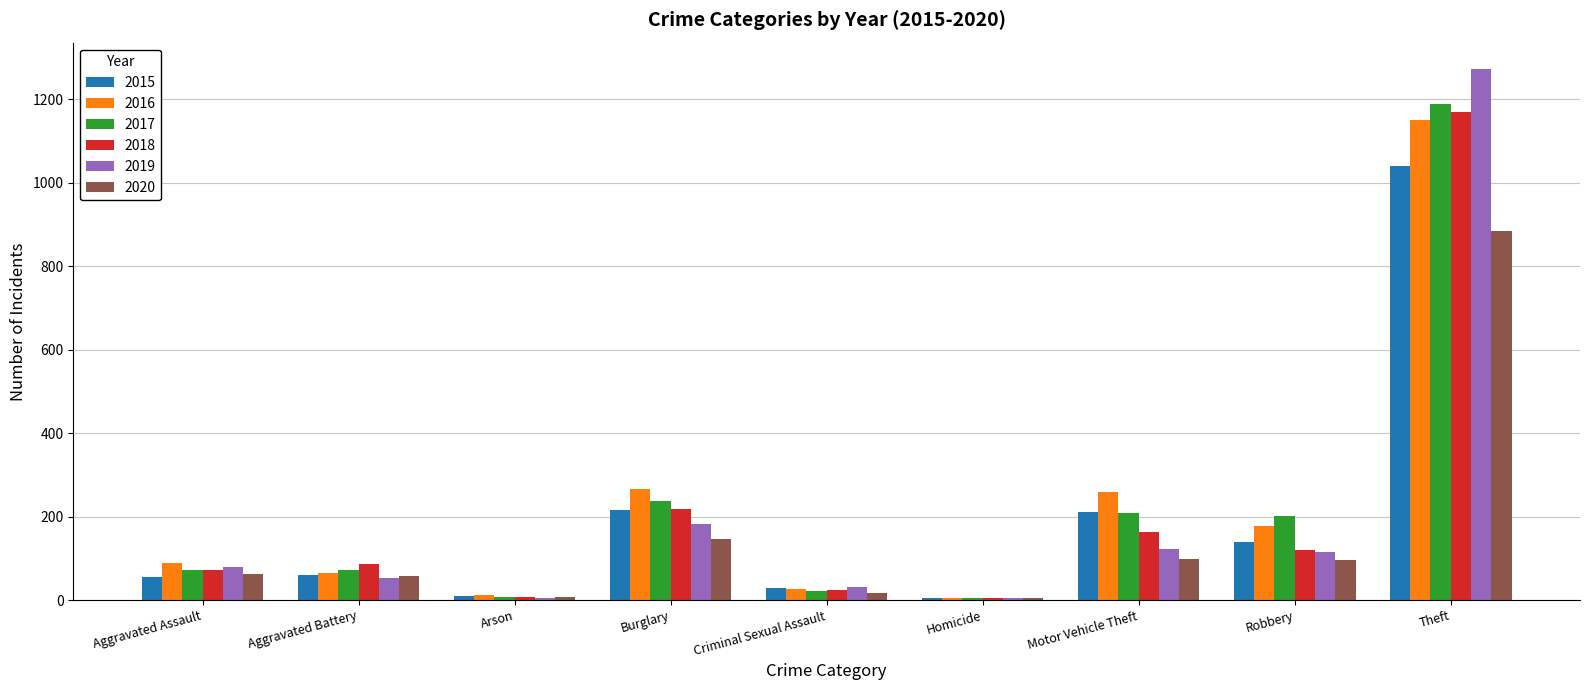

What is the difference between the 2017 values at Homicide and Criminal Sexual Assault?

18